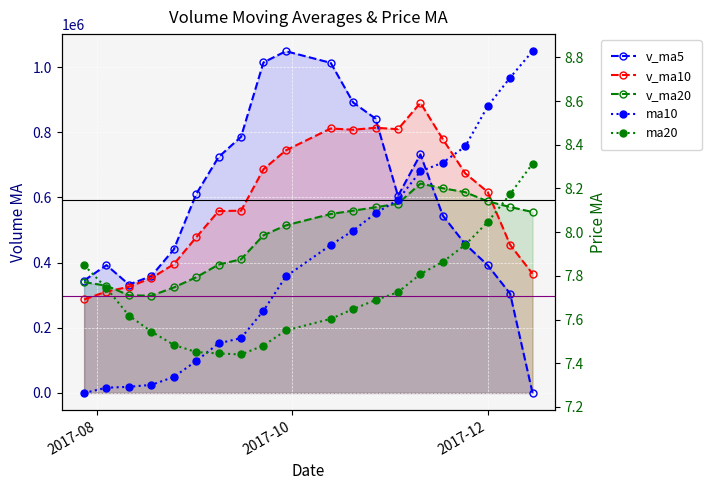

What is the value of the ma20 point at the 17th from the left?

7.9